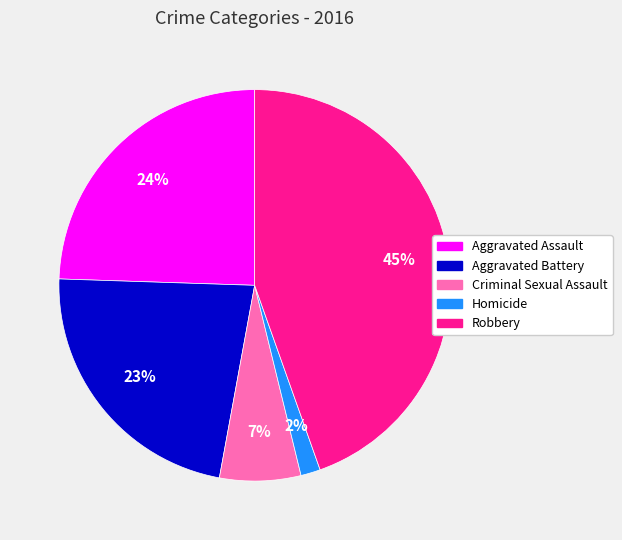

What percentage is the Aggravated Assault slice, to the nearest percent?

24%